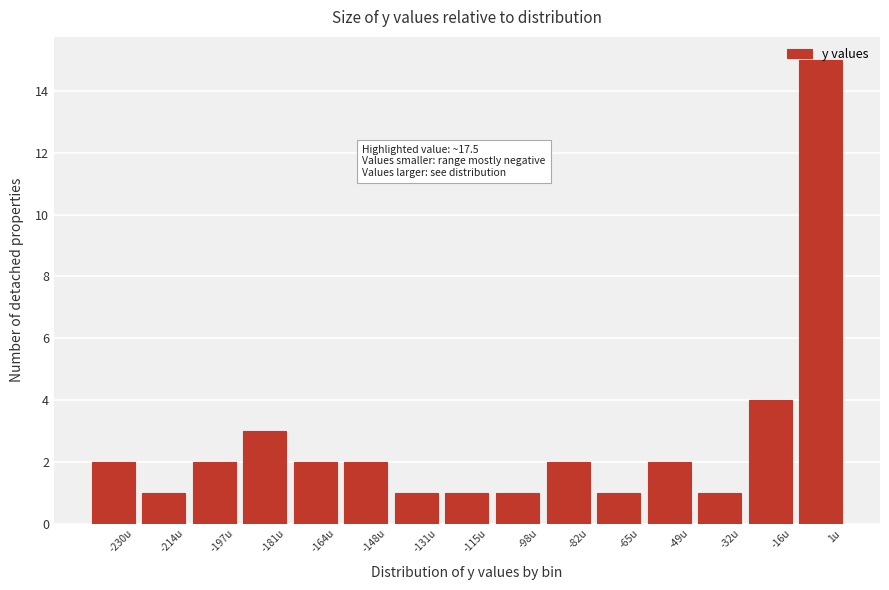

What is the label of the 14th bar from the right?

-214u